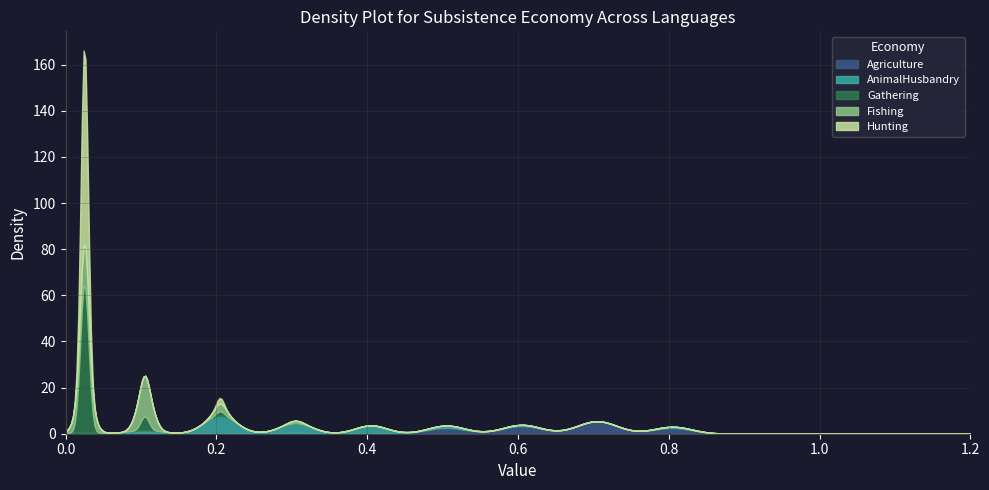

True or false: Hunting and Agriculture intersect in this chart.

True